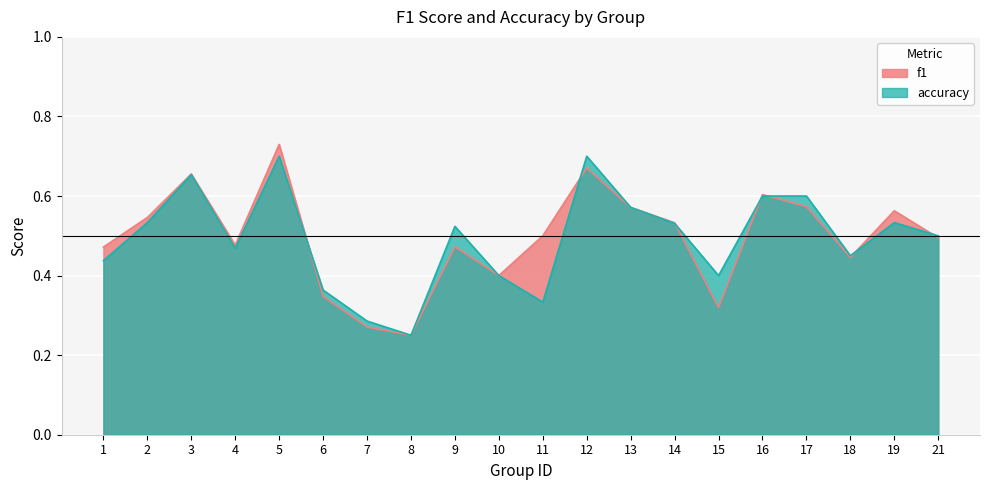

How many lines are shown in the chart?

2